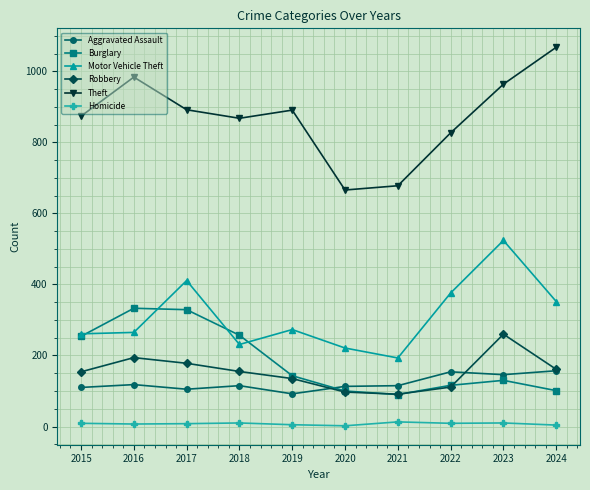

True or false: Robbery has a value of 135 at 2019.

True